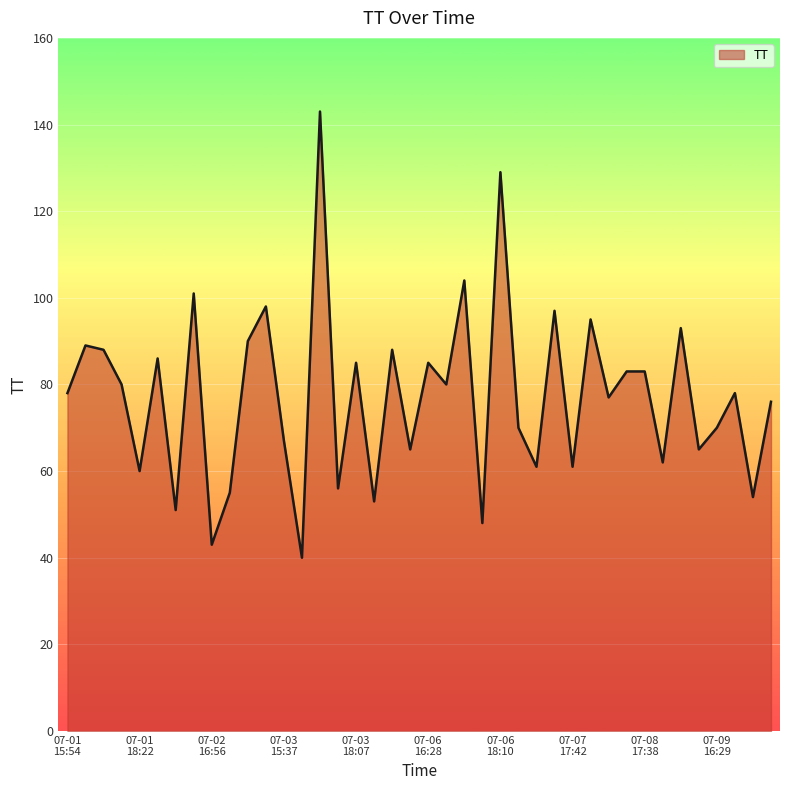

What is the smallest value displayed?

40